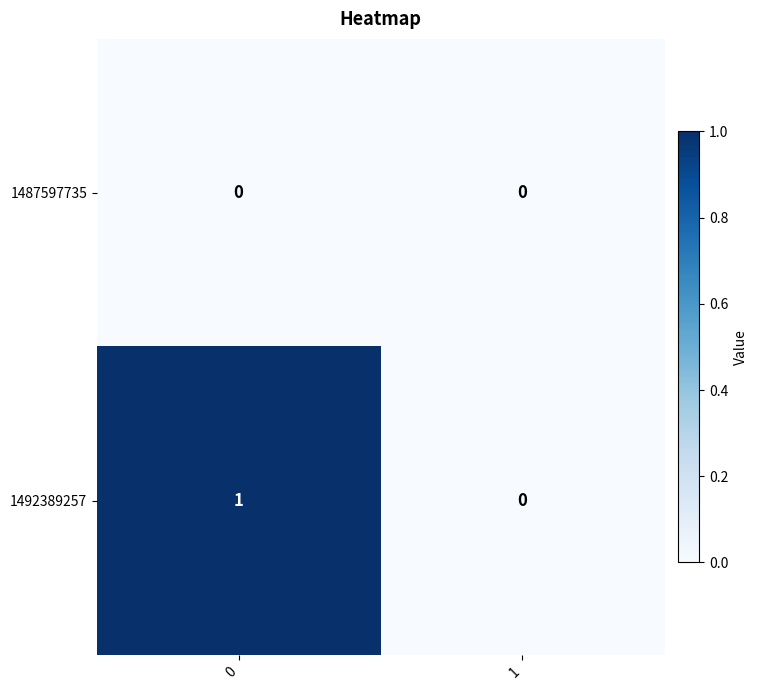

How many series are shown in this chart?

2